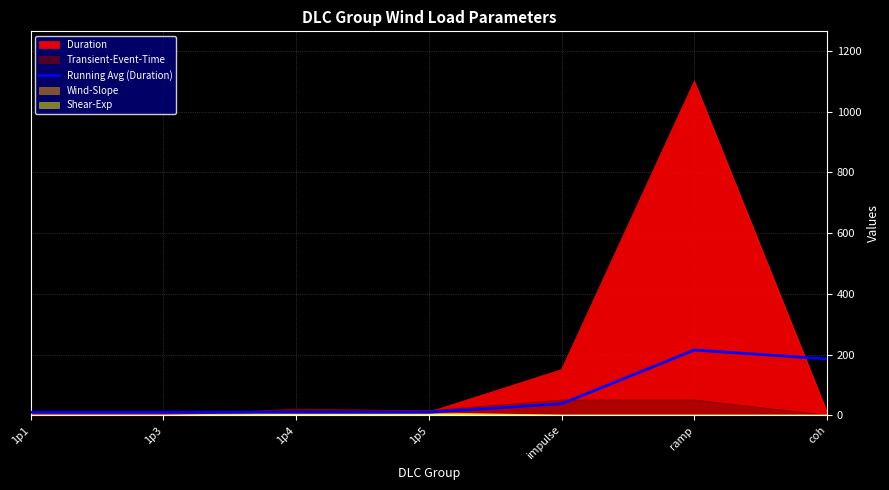

What is the average value?

68.4